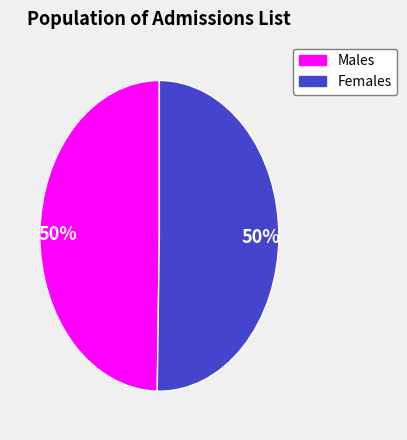

To the nearest percent, what is the average slice percentage?

50%